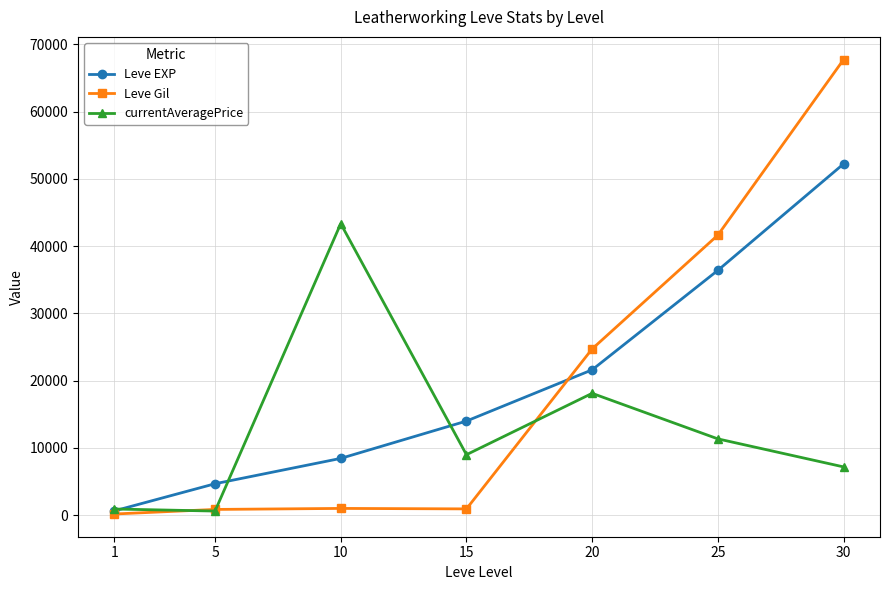

Is the value of currentAveragePrice at 10 greater than the value of Leve Gil at 25?

Yes